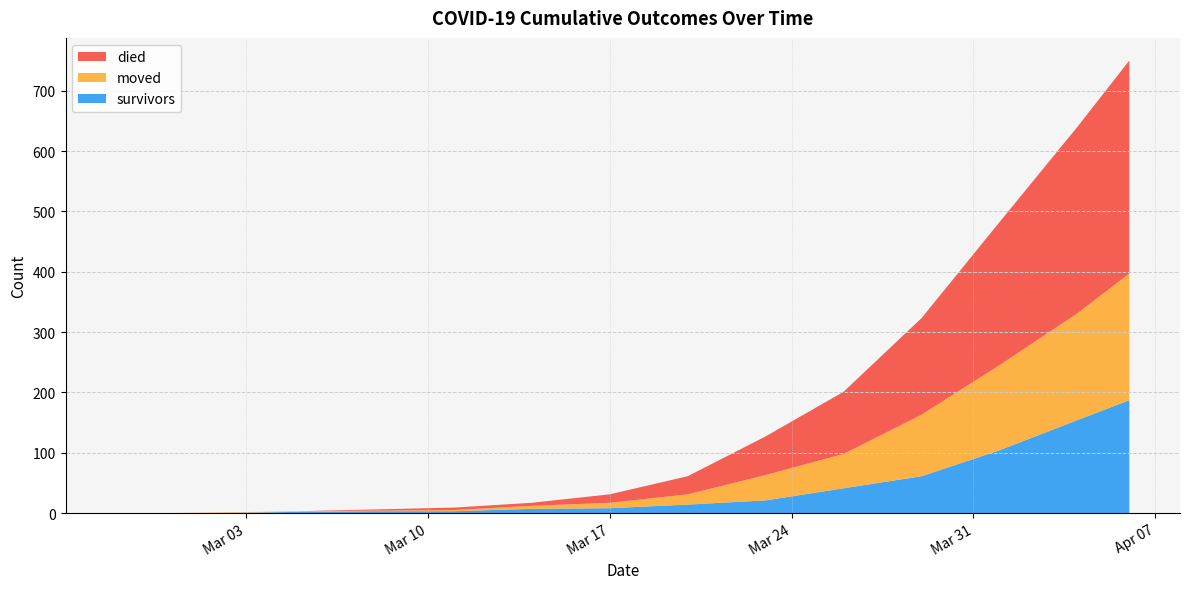

Reading right to left, transcribe all the data shown in this chart.

survivors: 187	154	104	61	41	21	14	8	7	3	3	2	0	0	0
died: 353	309	237	160	103	64	30	14	5	4	2	0	0	0	0
moved: 210	177	141	102	57	42	17	9	5	2	1	1	1	0	0